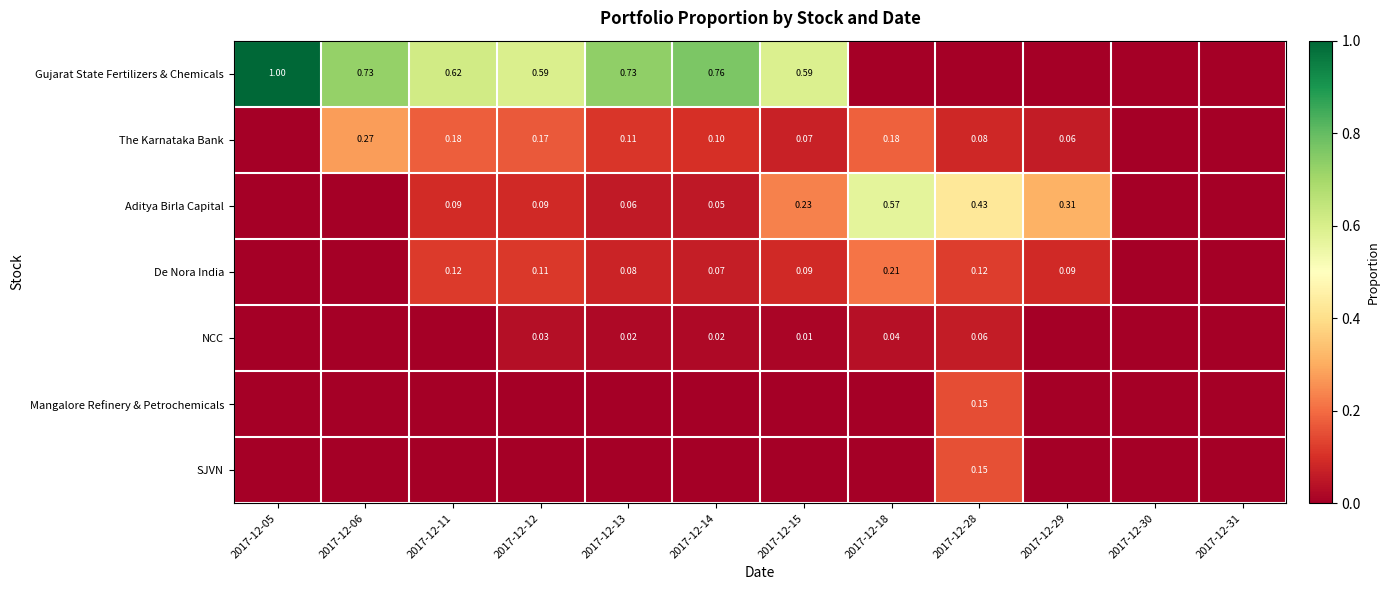

What is the difference between the maximum and minimum values in the Gujarat State Fertilizers & Chemicals series?

1.0